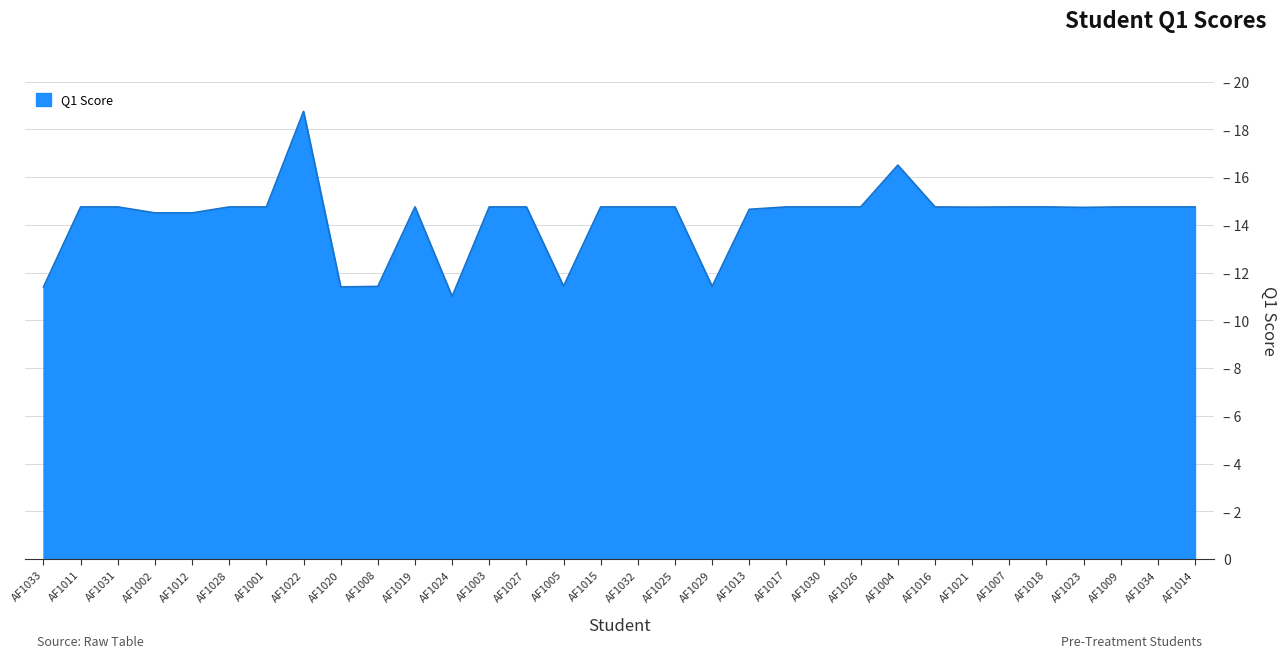

True or false: the data has more than 1 interior local peaks.

True